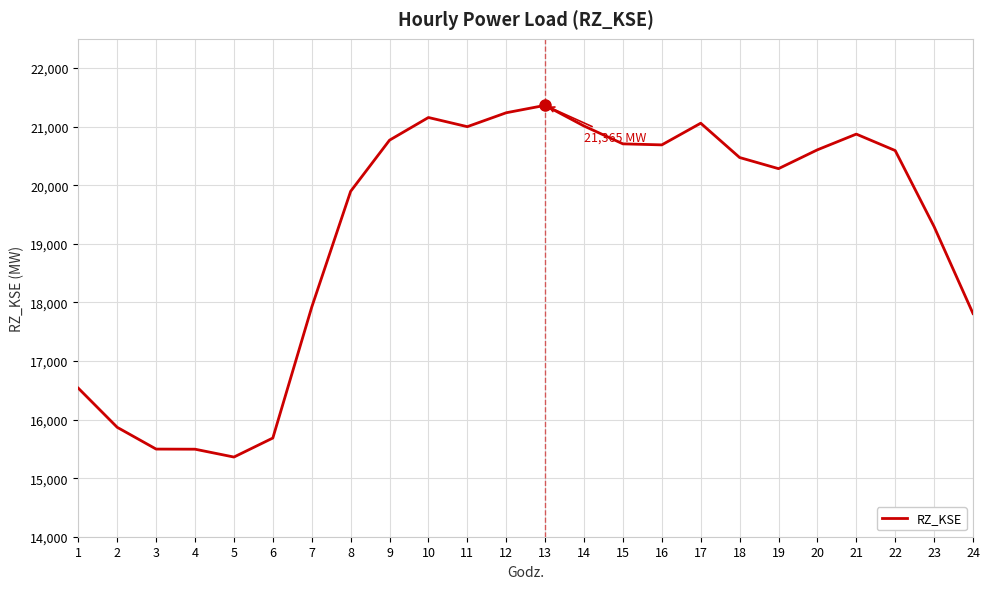

What is the minimum value shown in the chart?

15360.2